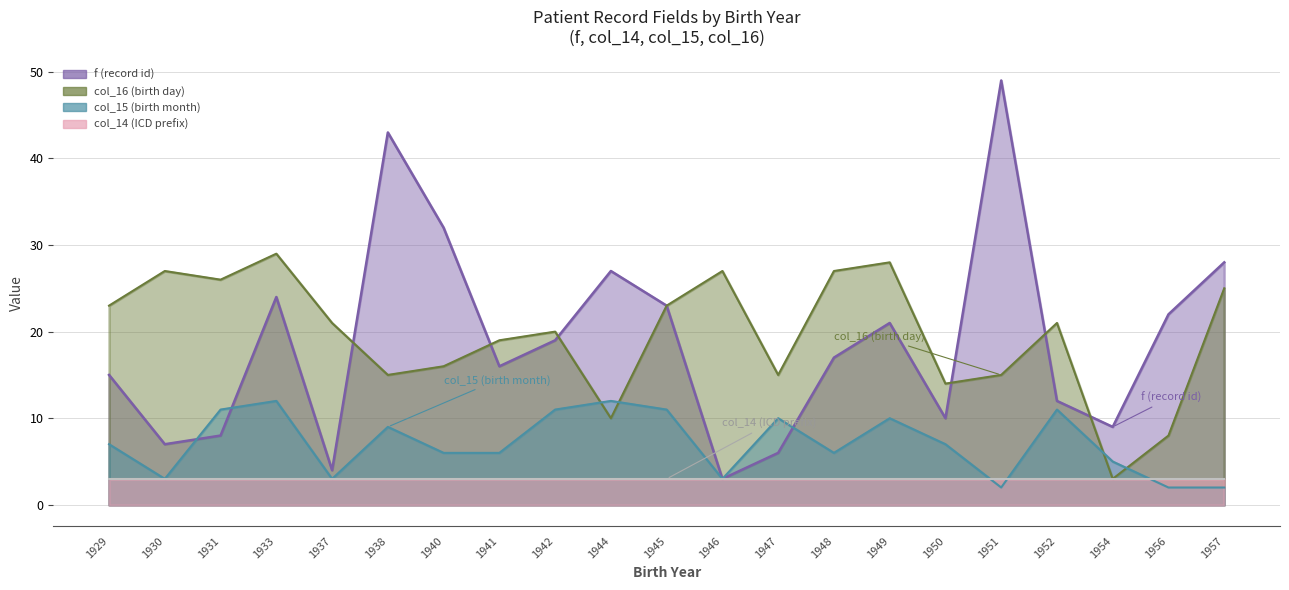

What is the value of the col_15 (birth month) point at the 8th from the left?

6